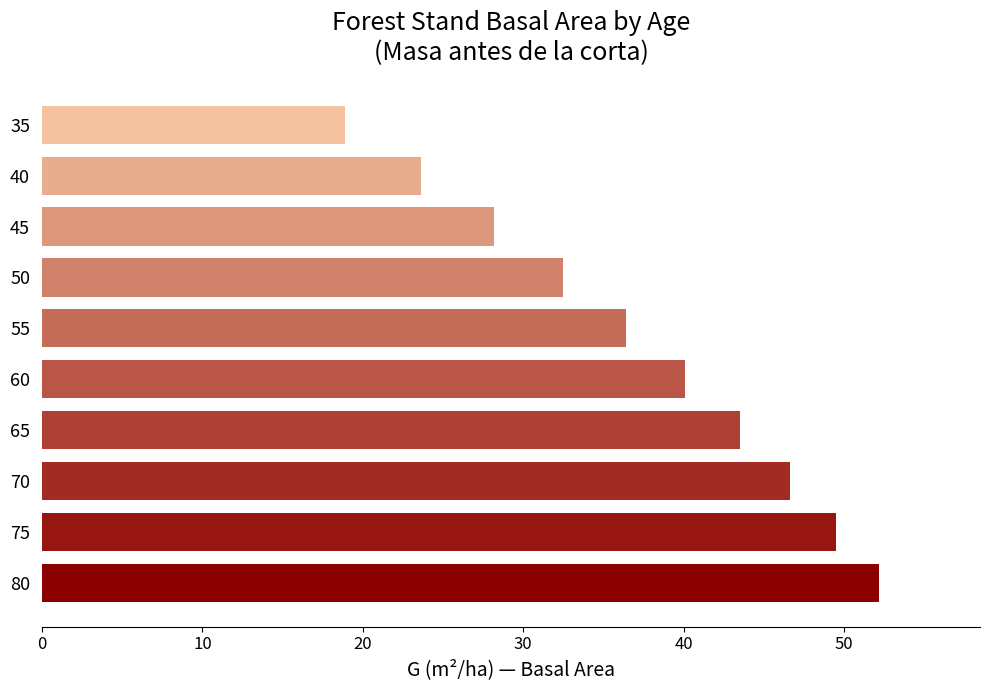

What is the difference between the values at 35 and 40?

4.8